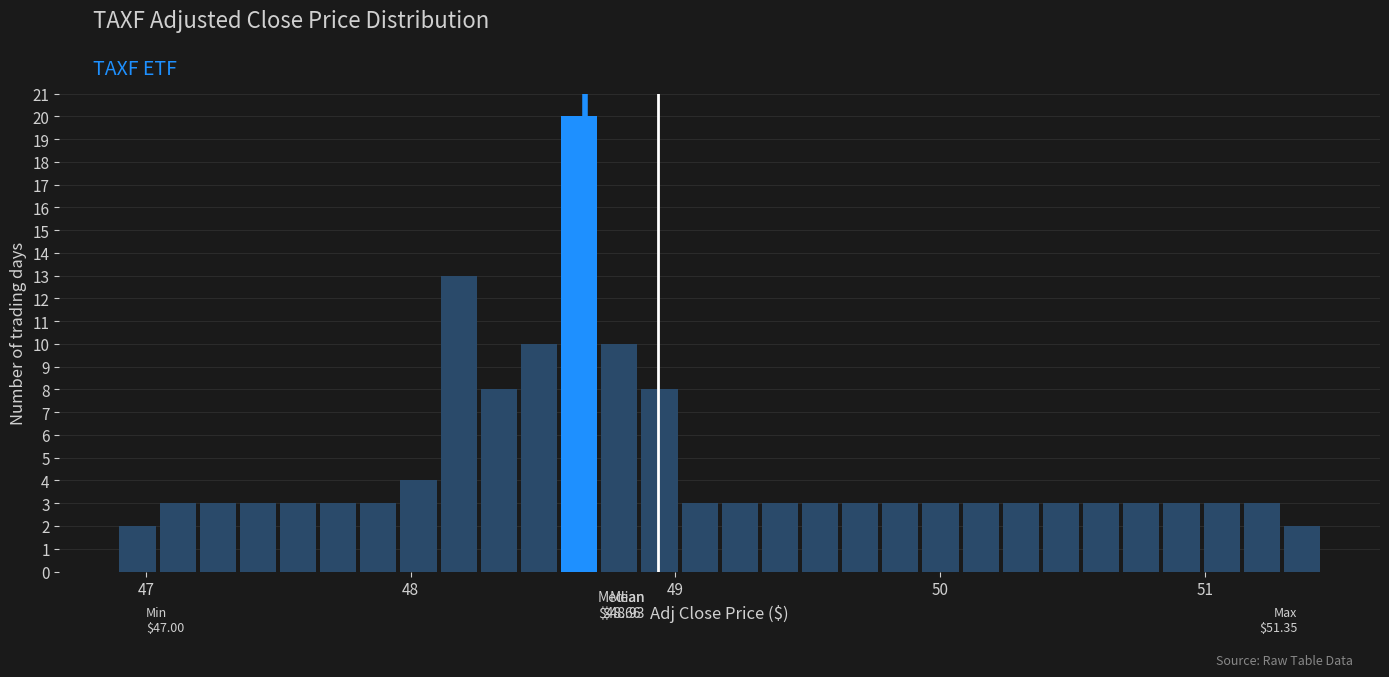

Around what value on the x-axis is the tallest bar? Give the approximate position of its centre, as read against the axis.

48.6